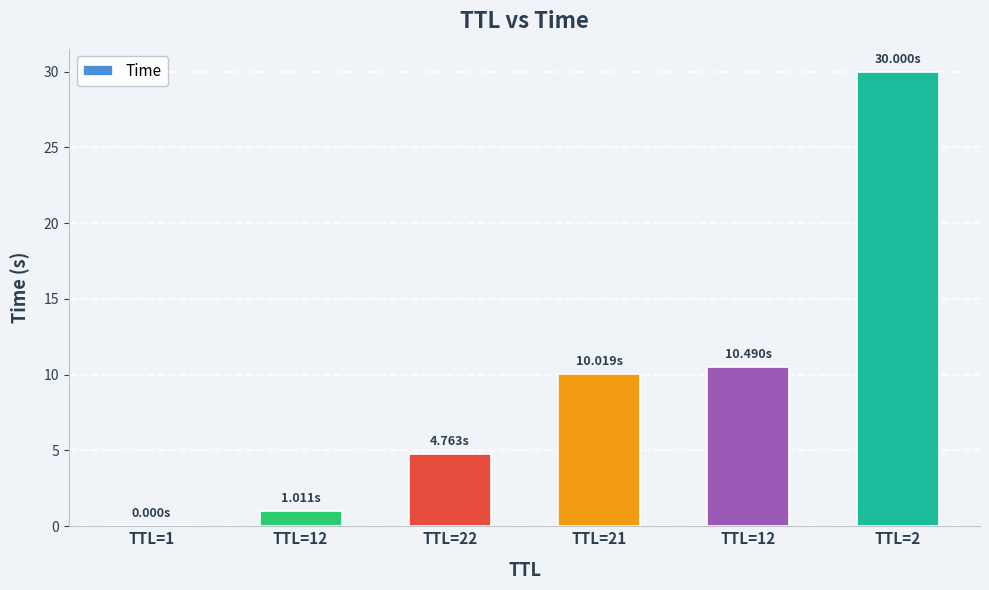

What is the difference between the maximum and minimum values?

30.0